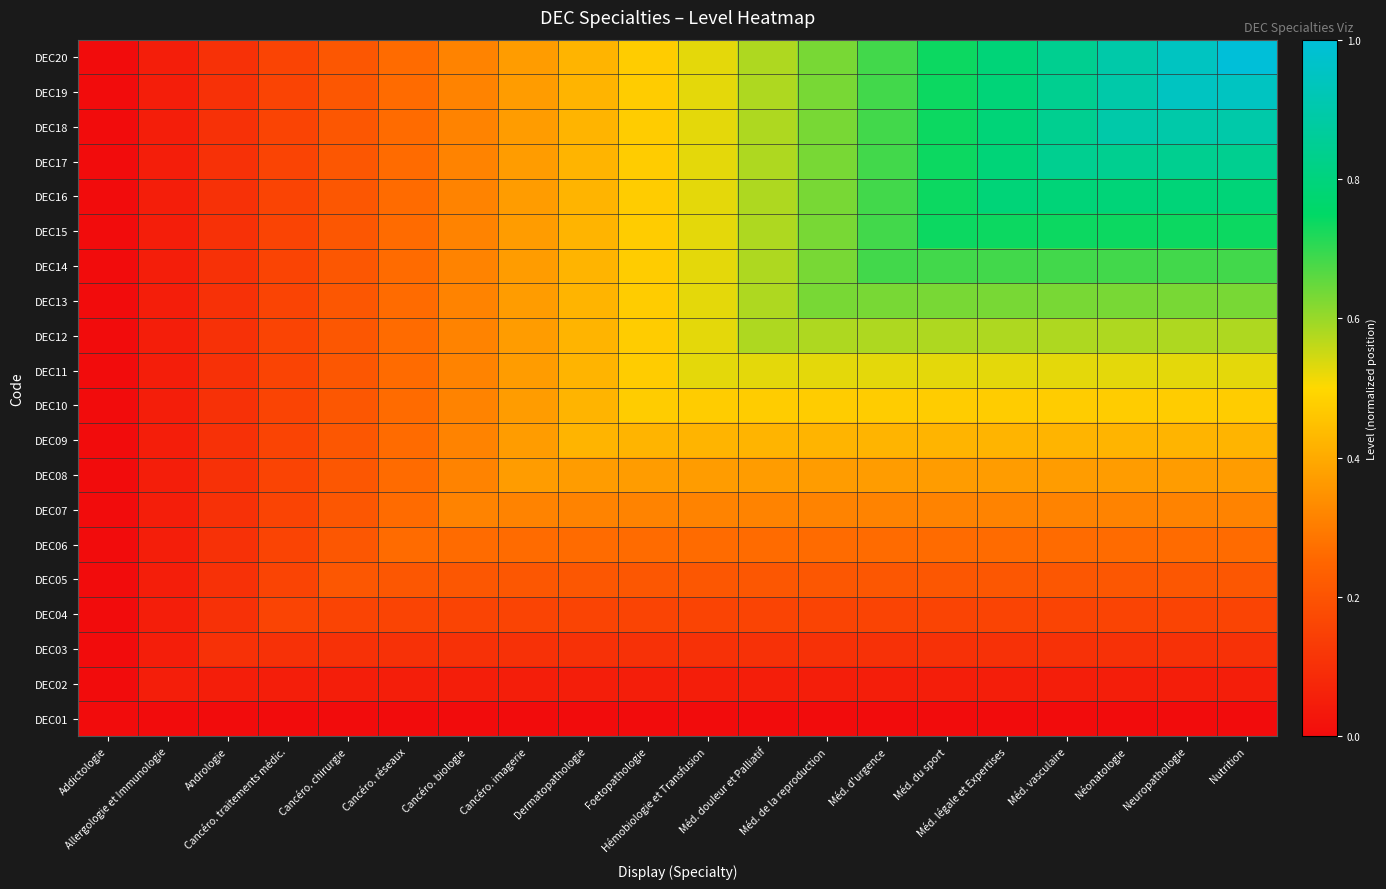

Reading left to right, extract all data points from this chart.

DEC01: Addictologie=0.0	Allergologie et Immunologie=0.0	Andrologie=0.0	Cancéro. traitements médic.=0.0	Cancéro. chirurgie=0.0	Cancéro. réseaux=0.0	Cancéro. biologie=0.0	Cancéro. imagerie=0.0	Dermatopathologie=0.0	Foetopathologie=0.0	Hémobiologie et Transfusion=0.0	Méd. douleur et Palliatif=0.0	Méd. de la reproduction=0.0	Méd. d'urgence=0.0	Méd. du sport=0.0	Méd. légale et Expertises=0.0	Méd. vasculaire=0.0	Néonatologie=0.0	Neuropathologie=0.0	Nutrition=0.0
DEC02: Addictologie=0.0	Allergologie et Immunologie=0.1	Andrologie=0.1	Cancéro. traitements médic.=0.1	Cancéro. chirurgie=0.1	Cancéro. réseaux=0.1	Cancéro. biologie=0.1	Cancéro. imagerie=0.1	Dermatopathologie=0.1	Foetopathologie=0.1	Hémobiologie et Transfusion=0.1	Méd. douleur et Palliatif=0.1	Méd. de la reproduction=0.1	Méd. d'urgence=0.1	Méd. du sport=0.1	Méd. légale et Expertises=0.1	Méd. vasculaire=0.1	Néonatologie=0.1	Neuropathologie=0.1	Nutrition=0.1
DEC03: Addictologie=0.0	Allergologie et Immunologie=0.1	Andrologie=0.1	Cancéro. traitements médic.=0.1	Cancéro. chirurgie=0.1	Cancéro. réseaux=0.1	Cancéro. biologie=0.1	Cancéro. imagerie=0.1	Dermatopathologie=0.1	Foetopathologie=0.1	Hémobiologie et Transfusion=0.1	Méd. douleur et Palliatif=0.1	Méd. de la reproduction=0.1	Méd. d'urgence=0.1	Méd. du sport=0.1	Méd. légale et Expertises=0.1	Méd. vasculaire=0.1	Néonatologie=0.1	Neuropathologie=0.1	Nutrition=0.1
DEC04: Addictologie=0.0	Allergologie et Immunologie=0.1	Andrologie=0.1	Cancéro. traitements médic.=0.2	Cancéro. chirurgie=0.2	Cancéro. réseaux=0.2	Cancéro. biologie=0.2	Cancéro. imagerie=0.2	Dermatopathologie=0.2	Foetopathologie=0.2	Hémobiologie et Transfusion=0.2	Méd. douleur et Palliatif=0.2	Méd. de la reproduction=0.2	Méd. d'urgence=0.2	Méd. du sport=0.2	Méd. légale et Expertises=0.2	Méd. vasculaire=0.2	Néonatologie=0.2	Neuropathologie=0.2	Nutrition=0.2
DEC05: Addictologie=0.0	Allergologie et Immunologie=0.1	Andrologie=0.1	Cancéro. traitements médic.=0.2	Cancéro. chirurgie=0.2	Cancéro. réseaux=0.2	Cancéro. biologie=0.2	Cancéro. imagerie=0.2	Dermatopathologie=0.2	Foetopathologie=0.2	Hémobiologie et Transfusion=0.2	Méd. douleur et Palliatif=0.2	Méd. de la reproduction=0.2	Méd. d'urgence=0.2	Méd. du sport=0.2	Méd. légale et Expertises=0.2	Méd. vasculaire=0.2	Néonatologie=0.2	Neuropathologie=0.2	Nutrition=0.2
DEC06: Addictologie=0.0	Allergologie et Immunologie=0.1	Andrologie=0.1	Cancéro. traitements médic.=0.2	Cancéro. chirurgie=0.2	Cancéro. réseaux=0.3	Cancéro. biologie=0.3	Cancéro. imagerie=0.3	Dermatopathologie=0.3	Foetopathologie=0.3	Hémobiologie et Transfusion=0.3	Méd. douleur et Palliatif=0.3	Méd. de la reproduction=0.3	Méd. d'urgence=0.3	Méd. du sport=0.3	Méd. légale et Expertises=0.3	Méd. vasculaire=0.3	Néonatologie=0.3	Neuropathologie=0.3	Nutrition=0.3
DEC07: Addictologie=0.0	Allergologie et Immunologie=0.1	Andrologie=0.1	Cancéro. traitements médic.=0.2	Cancéro. chirurgie=0.2	Cancéro. réseaux=0.3	Cancéro. biologie=0.3	Cancéro. imagerie=0.3	Dermatopathologie=0.3	Foetopathologie=0.3	Hémobiologie et Transfusion=0.3	Méd. douleur et Palliatif=0.3	Méd. de la reproduction=0.3	Méd. d'urgence=0.3	Méd. du sport=0.3	Méd. légale et Expertises=0.3	Méd. vasculaire=0.3	Néonatologie=0.3	Neuropathologie=0.3	Nutrition=0.3
DEC08: Addictologie=0.0	Allergologie et Immunologie=0.1	Andrologie=0.1	Cancéro. traitements médic.=0.2	Cancéro. chirurgie=0.2	Cancéro. réseaux=0.3	Cancéro. biologie=0.3	Cancéro. imagerie=0.4	Dermatopathologie=0.4	Foetopathologie=0.4	Hémobiologie et Transfusion=0.4	Méd. douleur et Palliatif=0.4	Méd. de la reproduction=0.4	Méd. d'urgence=0.4	Méd. du sport=0.4	Méd. légale et Expertises=0.4	Méd. vasculaire=0.4	Néonatologie=0.4	Neuropathologie=0.4	Nutrition=0.4
DEC09: Addictologie=0.0	Allergologie et Immunologie=0.1	Andrologie=0.1	Cancéro. traitements médic.=0.2	Cancéro. chirurgie=0.2	Cancéro. réseaux=0.3	Cancéro. biologie=0.3	Cancéro. imagerie=0.4	Dermatopathologie=0.4	Foetopathologie=0.4	Hémobiologie et Transfusion=0.4	Méd. douleur et Palliatif=0.4	Méd. de la reproduction=0.4	Méd. d'urgence=0.4	Méd. du sport=0.4	Méd. légale et Expertises=0.4	Méd. vasculaire=0.4	Néonatologie=0.4	Neuropathologie=0.4	Nutrition=0.4
DEC10: Addictologie=0.0	Allergologie et Immunologie=0.1	Andrologie=0.1	Cancéro. traitements médic.=0.2	Cancéro. chirurgie=0.2	Cancéro. réseaux=0.3	Cancéro. biologie=0.3	Cancéro. imagerie=0.4	Dermatopathologie=0.4	Foetopathologie=0.5	Hémobiologie et Transfusion=0.5	Méd. douleur et Palliatif=0.5	Méd. de la reproduction=0.5	Méd. d'urgence=0.5	Méd. du sport=0.5	Méd. légale et Expertises=0.5	Méd. vasculaire=0.5	Néonatologie=0.5	Neuropathologie=0.5	Nutrition=0.5
DEC11: Addictologie=0.0	Allergologie et Immunologie=0.1	Andrologie=0.1	Cancéro. traitements médic.=0.2	Cancéro. chirurgie=0.2	Cancéro. réseaux=0.3	Cancéro. biologie=0.3	Cancéro. imagerie=0.4	Dermatopathologie=0.4	Foetopathologie=0.5	Hémobiologie et Transfusion=0.5	Méd. douleur et Palliatif=0.5	Méd. de la reproduction=0.5	Méd. d'urgence=0.5	Méd. du sport=0.5	Méd. légale et Expertises=0.5	Méd. vasculaire=0.5	Néonatologie=0.5	Neuropathologie=0.5	Nutrition=0.5
DEC12: Addictologie=0.0	Allergologie et Immunologie=0.1	Andrologie=0.1	Cancéro. traitements médic.=0.2	Cancéro. chirurgie=0.2	Cancéro. réseaux=0.3	Cancéro. biologie=0.3	Cancéro. imagerie=0.4	Dermatopathologie=0.4	Foetopathologie=0.5	Hémobiologie et Transfusion=0.5	Méd. douleur et Palliatif=0.6	Méd. de la reproduction=0.6	Méd. d'urgence=0.6	Méd. du sport=0.6	Méd. légale et Expertises=0.6	Méd. vasculaire=0.6	Néonatologie=0.6	Neuropathologie=0.6	Nutrition=0.6
DEC13: Addictologie=0.0	Allergologie et Immunologie=0.1	Andrologie=0.1	Cancéro. traitements médic.=0.2	Cancéro. chirurgie=0.2	Cancéro. réseaux=0.3	Cancéro. biologie=0.3	Cancéro. imagerie=0.4	Dermatopathologie=0.4	Foetopathologie=0.5	Hémobiologie et Transfusion=0.5	Méd. douleur et Palliatif=0.6	Méd. de la reproduction=0.6	Méd. d'urgence=0.6	Méd. du sport=0.6	Méd. légale et Expertises=0.6	Méd. vasculaire=0.6	Néonatologie=0.6	Neuropathologie=0.6	Nutrition=0.6
DEC14: Addictologie=0.0	Allergologie et Immunologie=0.1	Andrologie=0.1	Cancéro. traitements médic.=0.2	Cancéro. chirurgie=0.2	Cancéro. réseaux=0.3	Cancéro. biologie=0.3	Cancéro. imagerie=0.4	Dermatopathologie=0.4	Foetopathologie=0.5	Hémobiologie et Transfusion=0.5	Méd. douleur et Palliatif=0.6	Méd. de la reproduction=0.6	Méd. d'urgence=0.7	Méd. du sport=0.7	Méd. légale et Expertises=0.7	Méd. vasculaire=0.7	Néonatologie=0.7	Neuropathologie=0.7	Nutrition=0.7
DEC15: Addictologie=0.0	Allergologie et Immunologie=0.1	Andrologie=0.1	Cancéro. traitements médic.=0.2	Cancéro. chirurgie=0.2	Cancéro. réseaux=0.3	Cancéro. biologie=0.3	Cancéro. imagerie=0.4	Dermatopathologie=0.4	Foetopathologie=0.5	Hémobiologie et Transfusion=0.5	Méd. douleur et Palliatif=0.6	Méd. de la reproduction=0.6	Méd. d'urgence=0.7	Méd. du sport=0.7	Méd. légale et Expertises=0.7	Méd. vasculaire=0.7	Néonatologie=0.7	Neuropathologie=0.7	Nutrition=0.7
DEC16: Addictologie=0.0	Allergologie et Immunologie=0.1	Andrologie=0.1	Cancéro. traitements médic.=0.2	Cancéro. chirurgie=0.2	Cancéro. réseaux=0.3	Cancéro. biologie=0.3	Cancéro. imagerie=0.4	Dermatopathologie=0.4	Foetopathologie=0.5	Hémobiologie et Transfusion=0.5	Méd. douleur et Palliatif=0.6	Méd. de la reproduction=0.6	Méd. d'urgence=0.7	Méd. du sport=0.7	Méd. légale et Expertises=0.8	Méd. vasculaire=0.8	Néonatologie=0.8	Neuropathologie=0.8	Nutrition=0.8
DEC17: Addictologie=0.0	Allergologie et Immunologie=0.1	Andrologie=0.1	Cancéro. traitements médic.=0.2	Cancéro. chirurgie=0.2	Cancéro. réseaux=0.3	Cancéro. biologie=0.3	Cancéro. imagerie=0.4	Dermatopathologie=0.4	Foetopathologie=0.5	Hémobiologie et Transfusion=0.5	Méd. douleur et Palliatif=0.6	Méd. de la reproduction=0.6	Méd. d'urgence=0.7	Méd. du sport=0.7	Méd. légale et Expertises=0.8	Méd. vasculaire=0.8	Néonatologie=0.8	Neuropathologie=0.8	Nutrition=0.8
DEC18: Addictologie=0.0	Allergologie et Immunologie=0.1	Andrologie=0.1	Cancéro. traitements médic.=0.2	Cancéro. chirurgie=0.2	Cancéro. réseaux=0.3	Cancéro. biologie=0.3	Cancéro. imagerie=0.4	Dermatopathologie=0.4	Foetopathologie=0.5	Hémobiologie et Transfusion=0.5	Méd. douleur et Palliatif=0.6	Méd. de la reproduction=0.6	Méd. d'urgence=0.7	Méd. du sport=0.7	Méd. légale et Expertises=0.8	Méd. vasculaire=0.8	Néonatologie=0.9	Neuropathologie=0.9	Nutrition=0.9
DEC19: Addictologie=0.0	Allergologie et Immunologie=0.1	Andrologie=0.1	Cancéro. traitements médic.=0.2	Cancéro. chirurgie=0.2	Cancéro. réseaux=0.3	Cancéro. biologie=0.3	Cancéro. imagerie=0.4	Dermatopathologie=0.4	Foetopathologie=0.5	Hémobiologie et Transfusion=0.5	Méd. douleur et Palliatif=0.6	Méd. de la reproduction=0.6	Méd. d'urgence=0.7	Méd. du sport=0.7	Méd. légale et Expertises=0.8	Méd. vasculaire=0.8	Néonatologie=0.9	Neuropathologie=0.9	Nutrition=0.9
DEC20: Addictologie=0.0	Allergologie et Immunologie=0.1	Andrologie=0.1	Cancéro. traitements médic.=0.2	Cancéro. chirurgie=0.2	Cancéro. réseaux=0.3	Cancéro. biologie=0.3	Cancéro. imagerie=0.4	Dermatopathologie=0.4	Foetopathologie=0.5	Hémobiologie et Transfusion=0.5	Méd. douleur et Palliatif=0.6	Méd. de la reproduction=0.6	Méd. d'urgence=0.7	Méd. du sport=0.7	Méd. légale et Expertises=0.8	Méd. vasculaire=0.8	Néonatologie=0.9	Neuropathologie=0.9	Nutrition=1.0